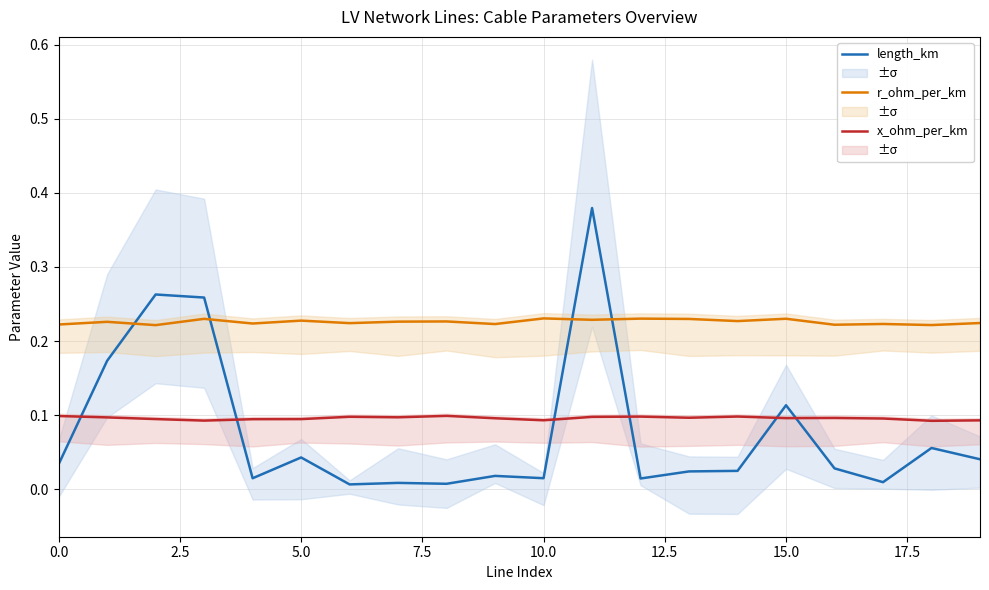

True or false: r_ohm_per_km and x_ohm_per_km intersect in this chart.

False